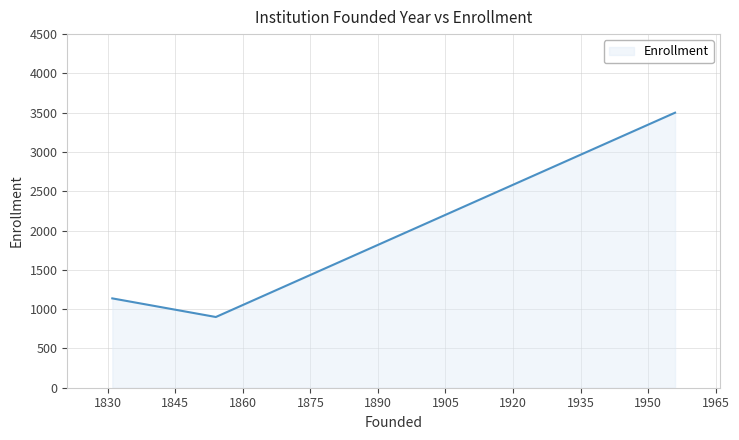

What is the difference between the maximum and minimum values?

2600